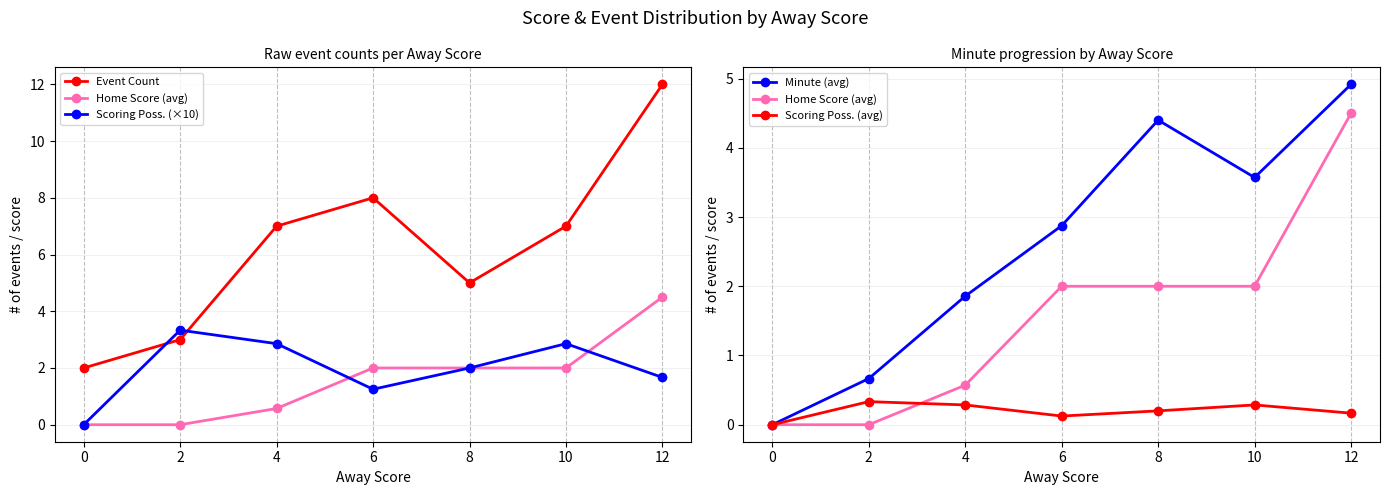

Which series has the largest range (max minus min)?

Event Count